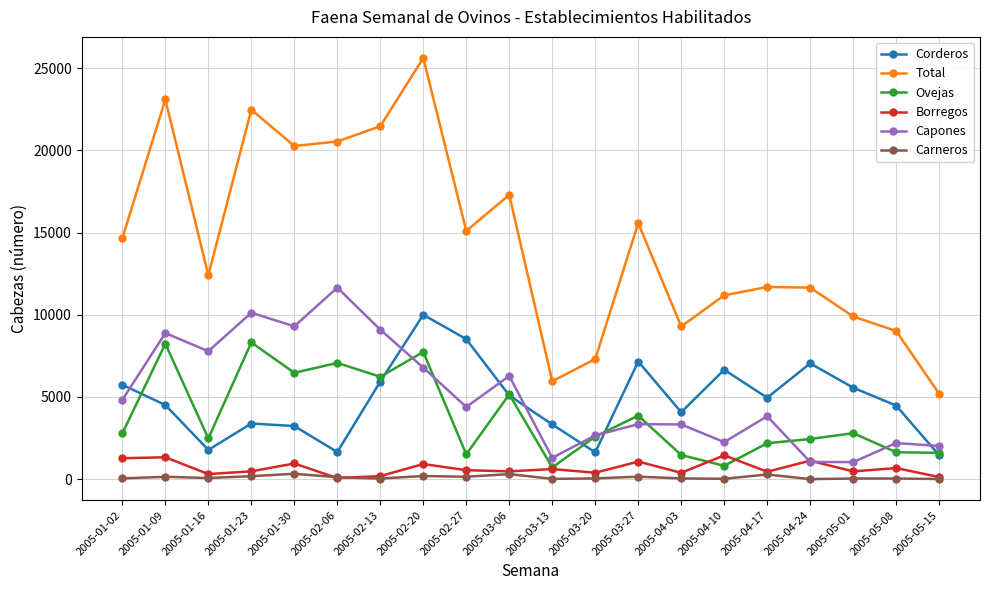

Is this an area chart (filled region under the line)?

No